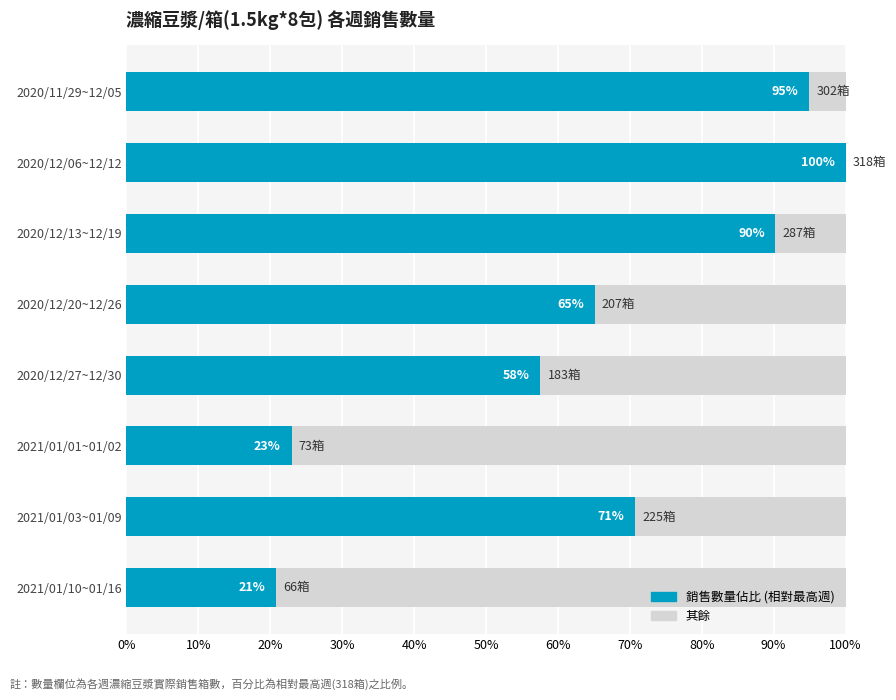

Count the number of categories in the chart.

8